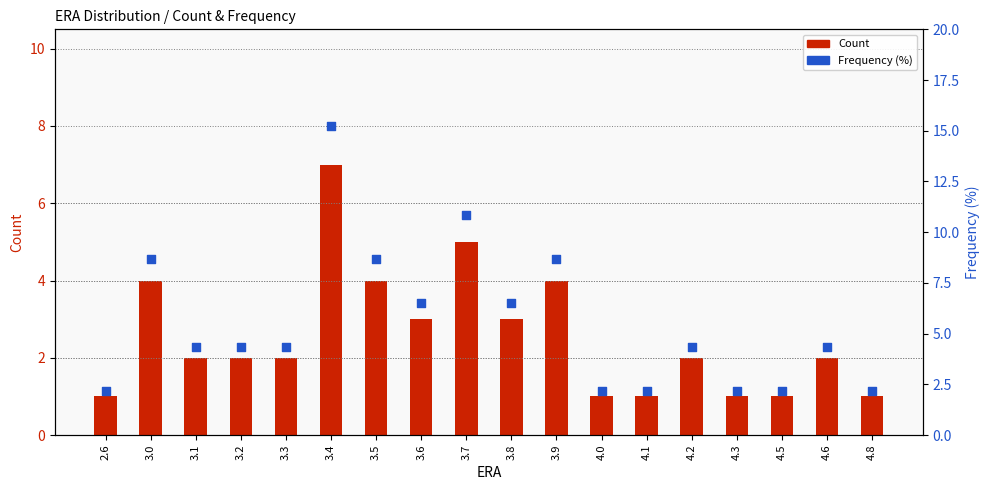

Which series contains the highest Y value?

Frequency (%)